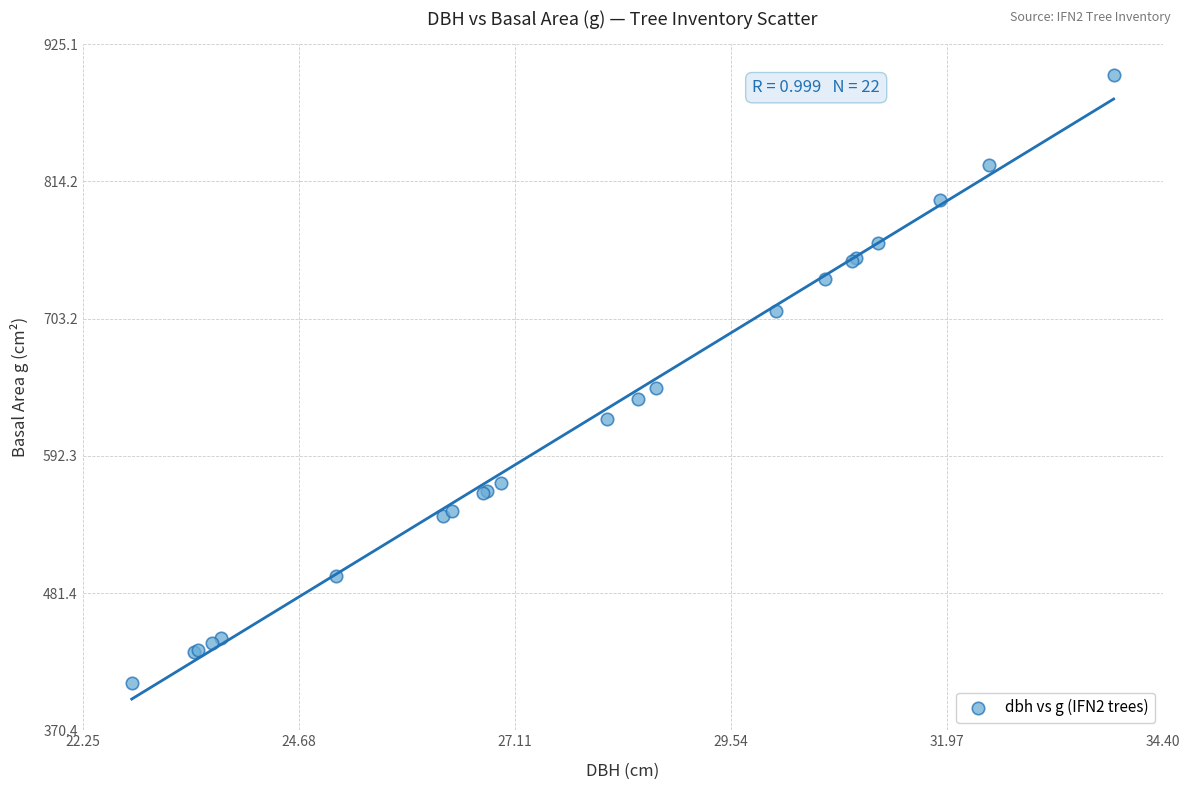

What Y value in the scatter plot is closest to 654?

646.9